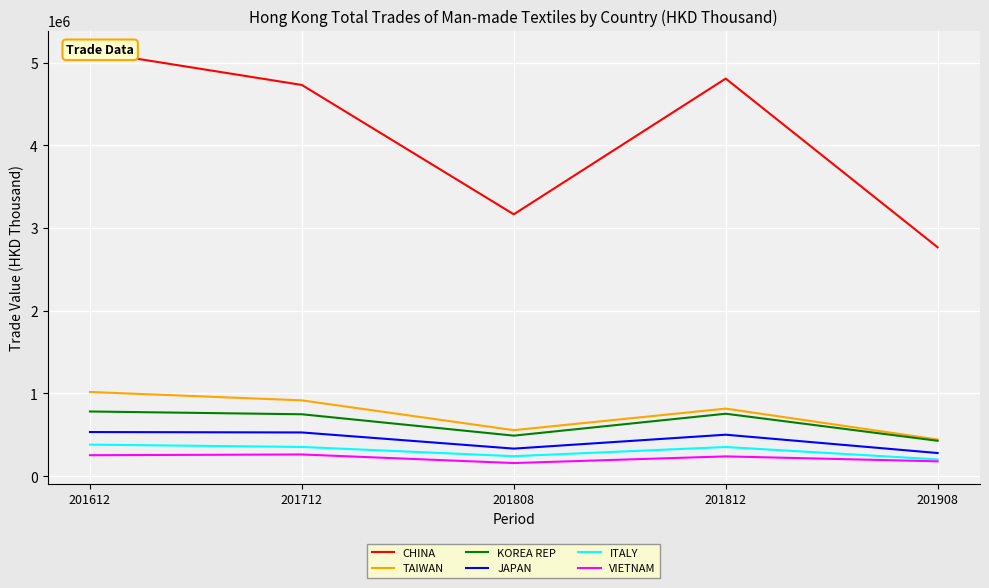

Is this an area chart (filled region under the line)?

No